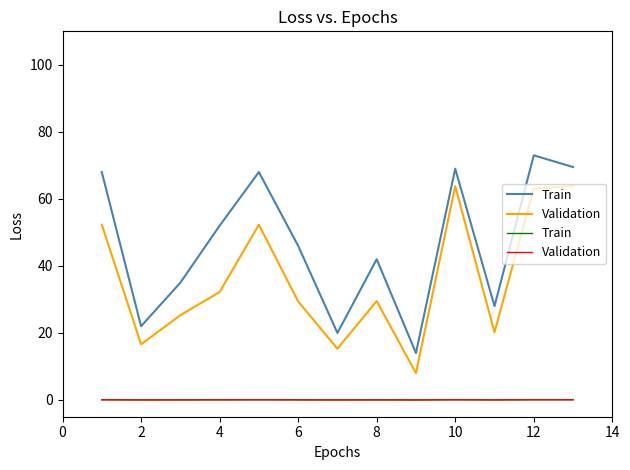

True or false: Train has more than 0 points higher than both neighbors.

True